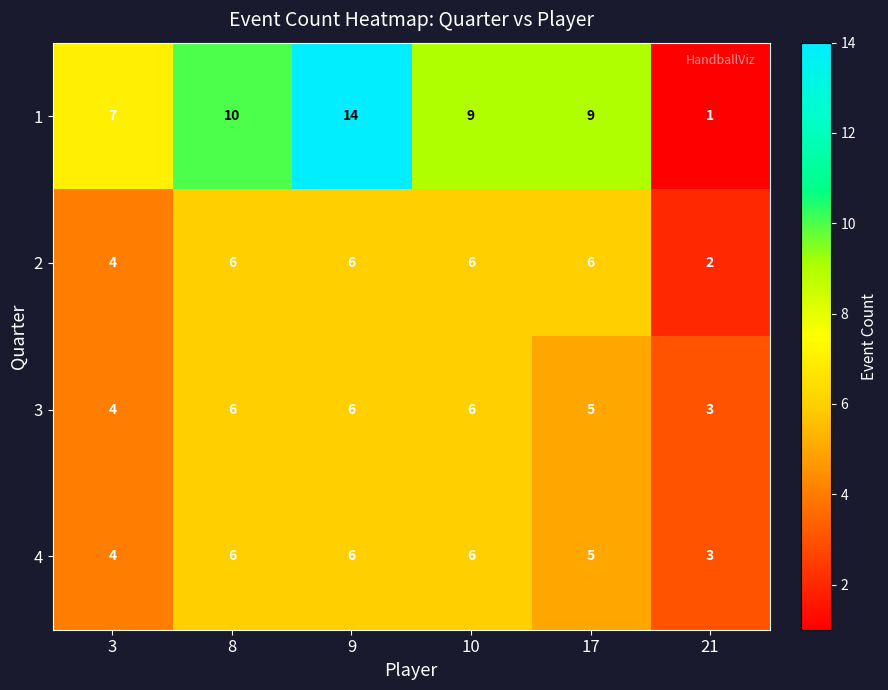

Which category has the highest value across all series?

9